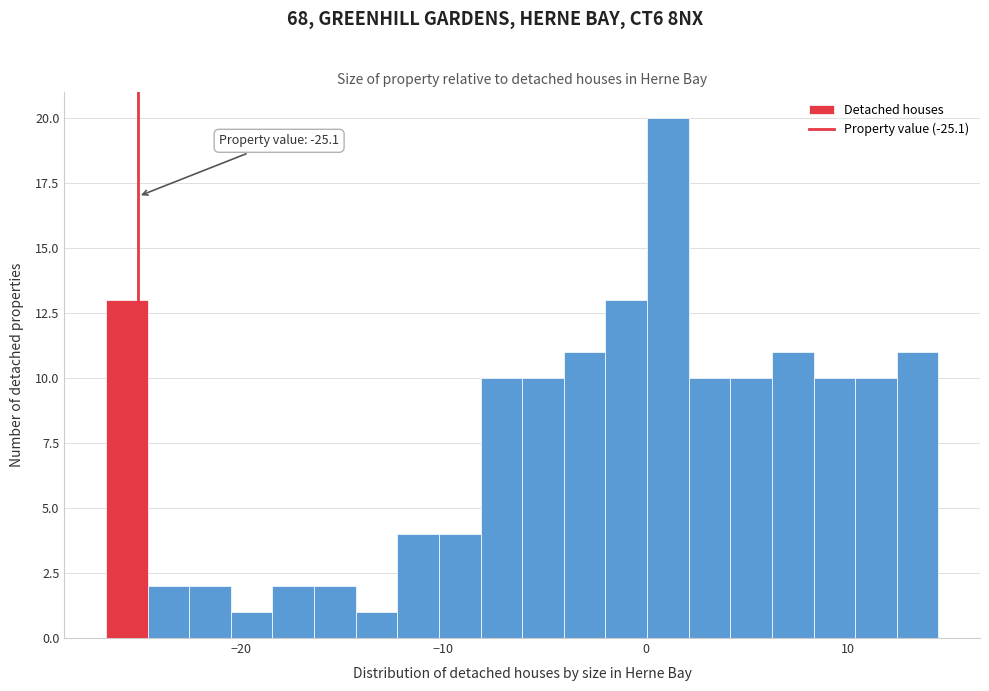

Read against the x-axis, roughly where is the centre of the tallest bar?

1